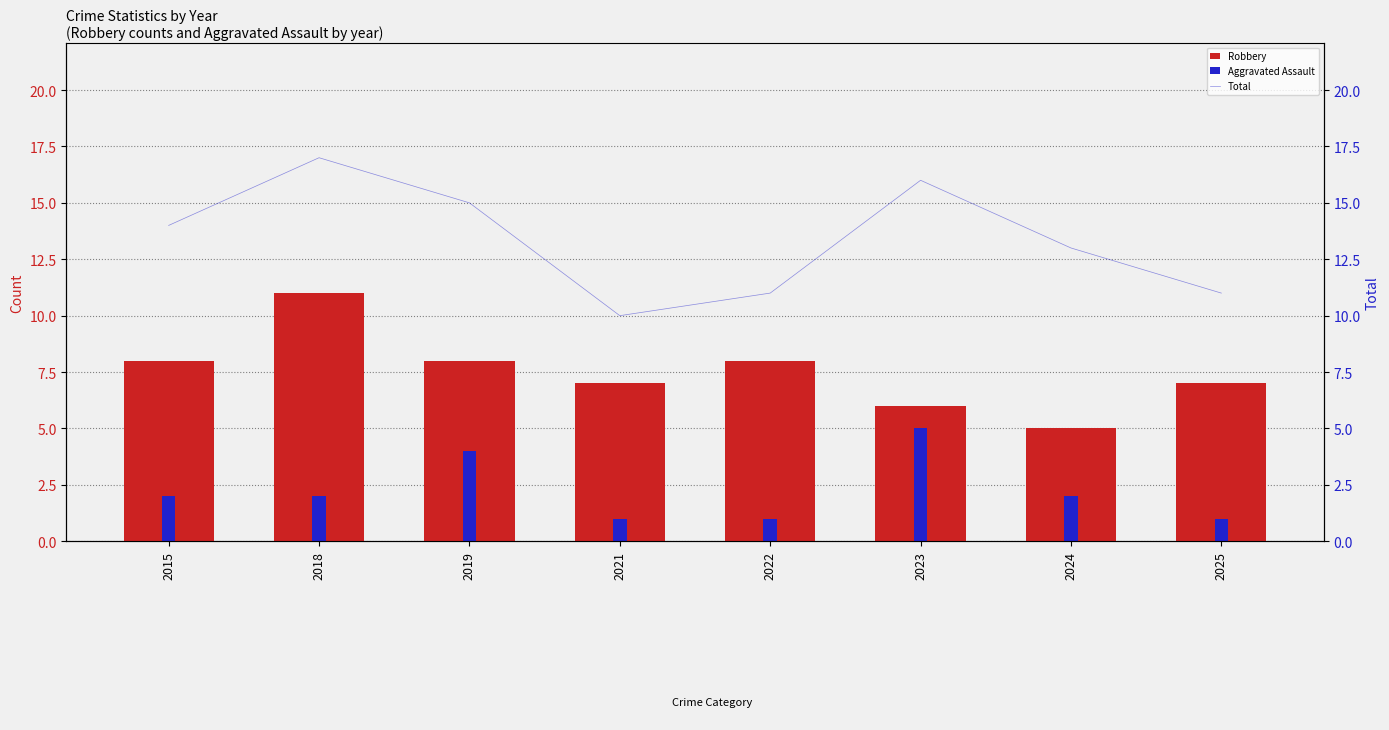

Reading left to right, extract all data points from this chart.

Robbery: 2015=8	2018=11	2019=8	2021=7	2022=8	2023=6	2024=5	2025=7
Aggravated Assault: 2015=2	2018=2	2019=4	2021=1	2022=1	2023=5	2024=2	2025=1
Total: 2015=14	2018=17	2019=15	2021=10	2022=11	2023=16	2024=13	2025=11